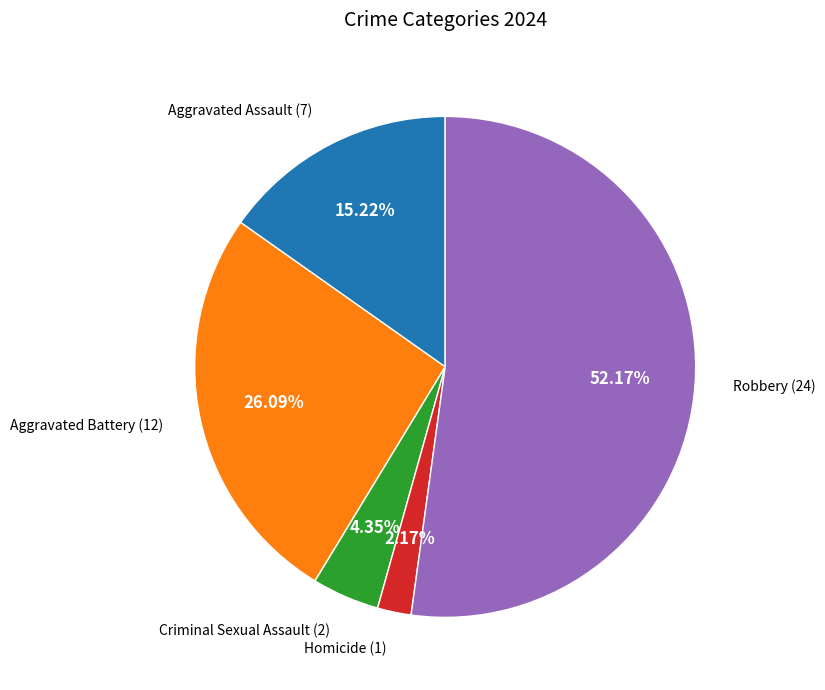

To the nearest percent, what is the difference between the Criminal Sexual Assault and Aggravated Assault slice percentages?

11%